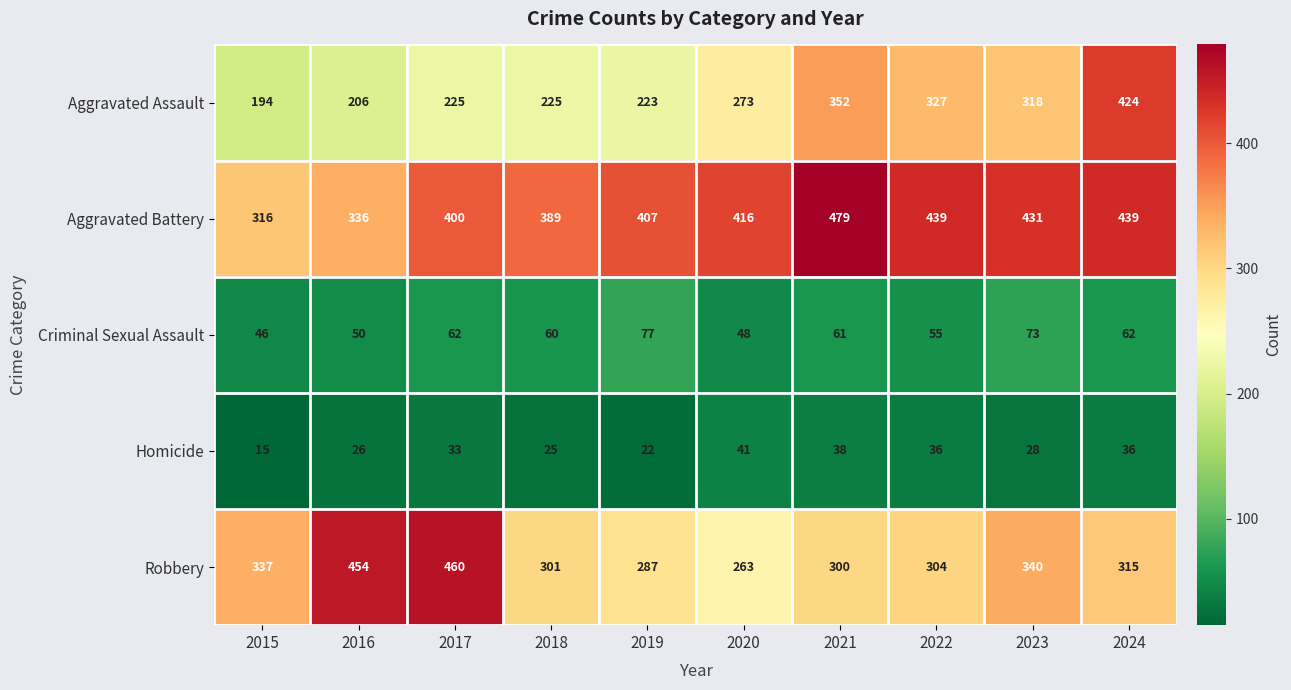

What is the minimum value shown in the chart?

15